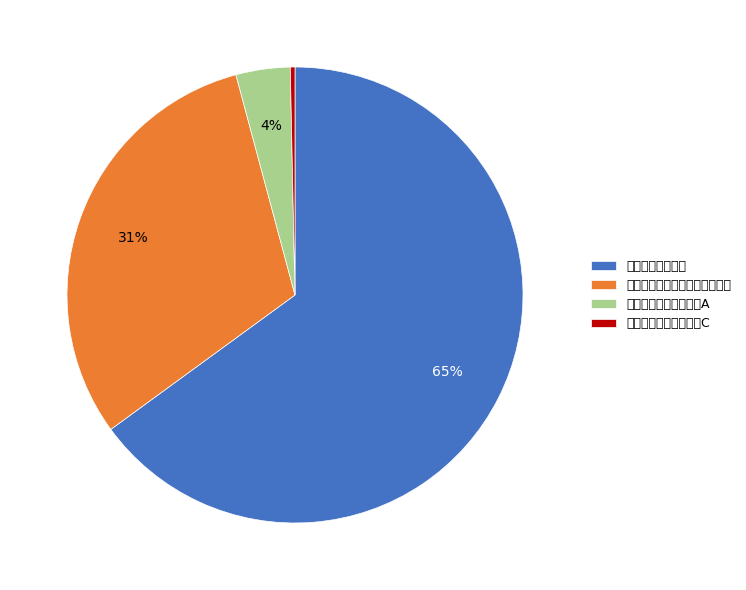

What is the largest slice in the pie chart?

融通动力先锋混合